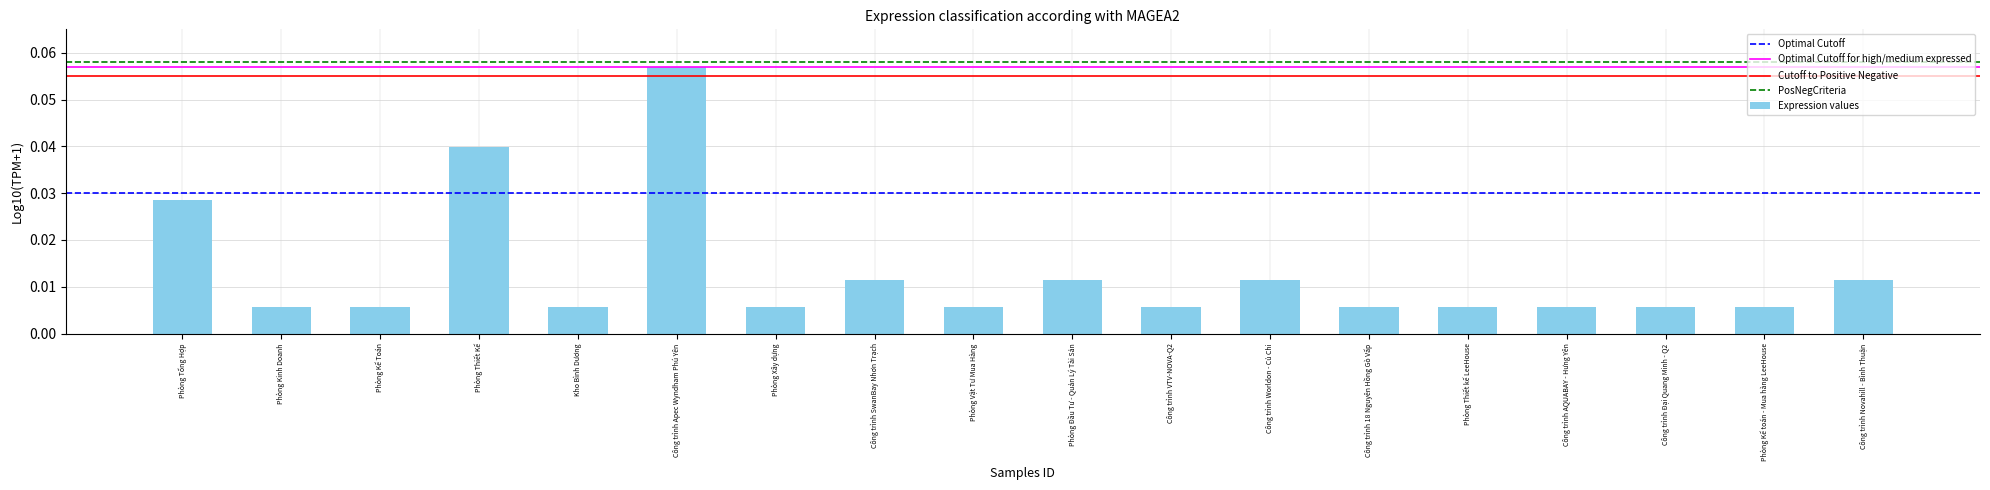

What is the label of the 2nd bar from the right?

Phòng Kế toán - Mua hàng LeeHouse